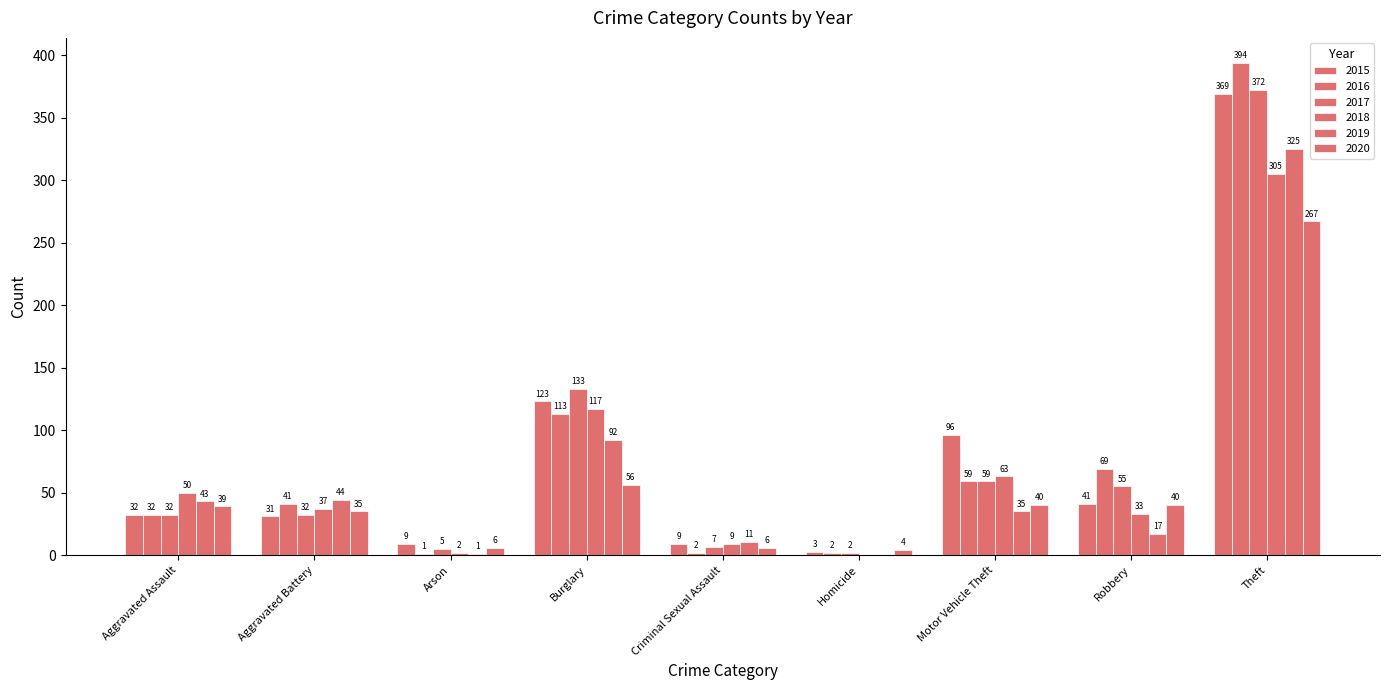

At which label does 2020 first exceed 39?

Burglary